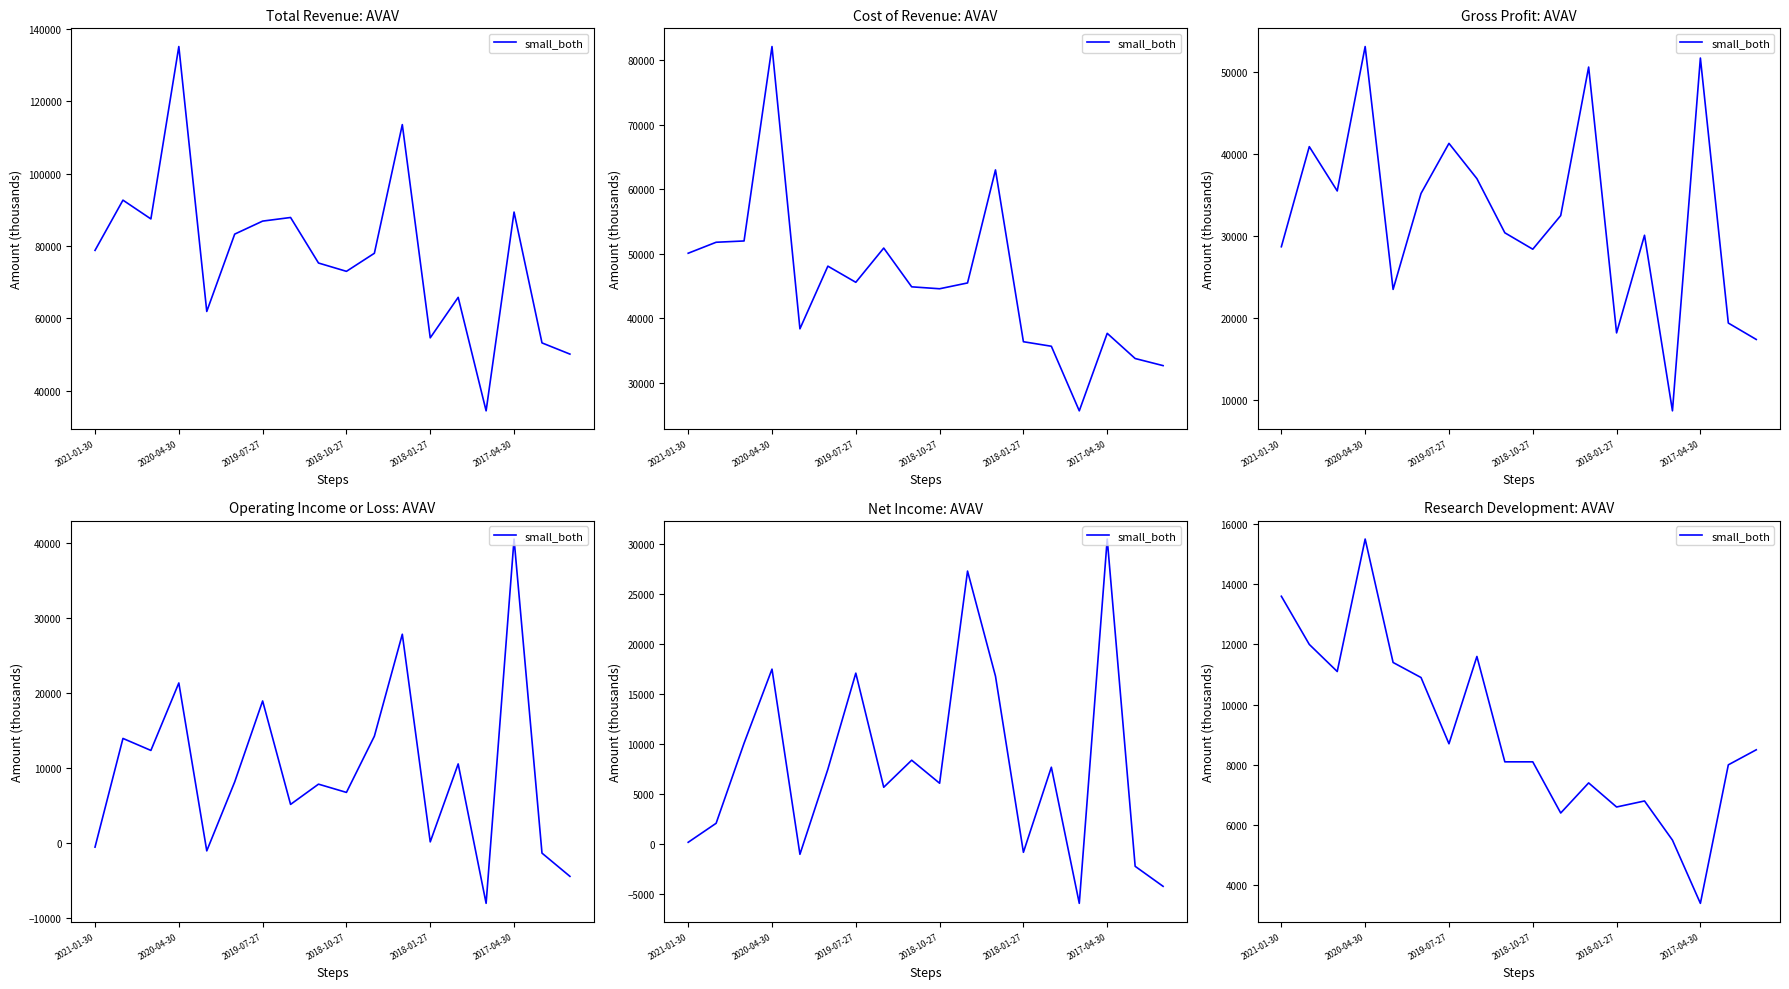

What is the label of the 1st point from the left?

2021-01-30